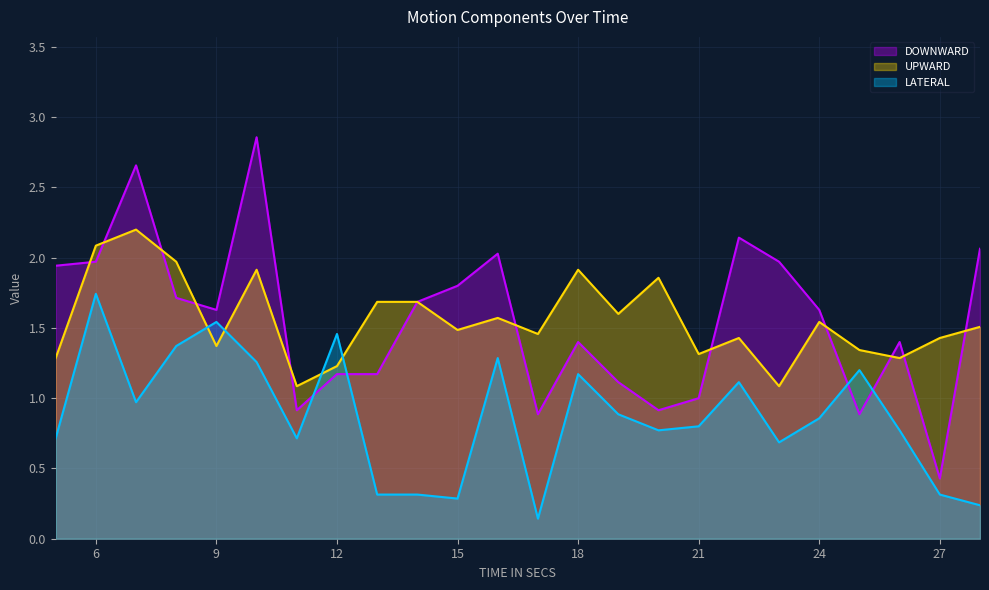

What is the value of the LATERAL point at the 10th from the left?

0.3